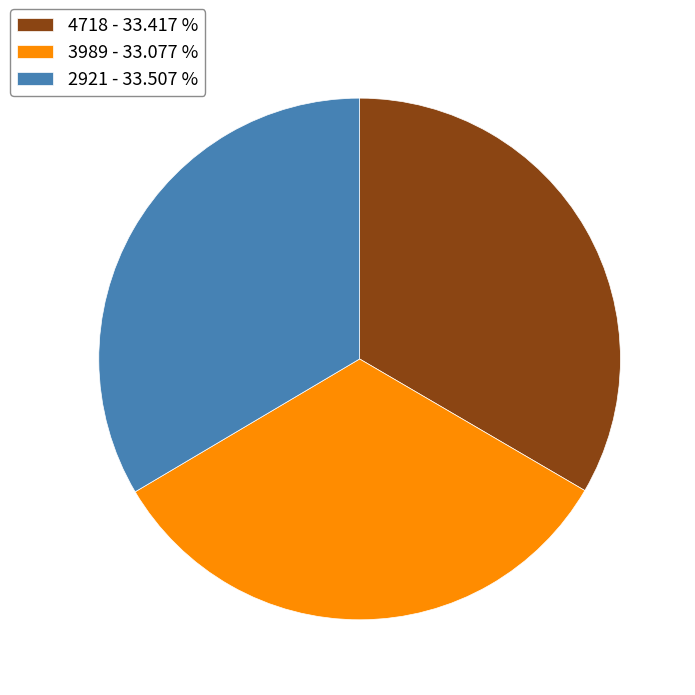

How many segments does this pie chart have?

3